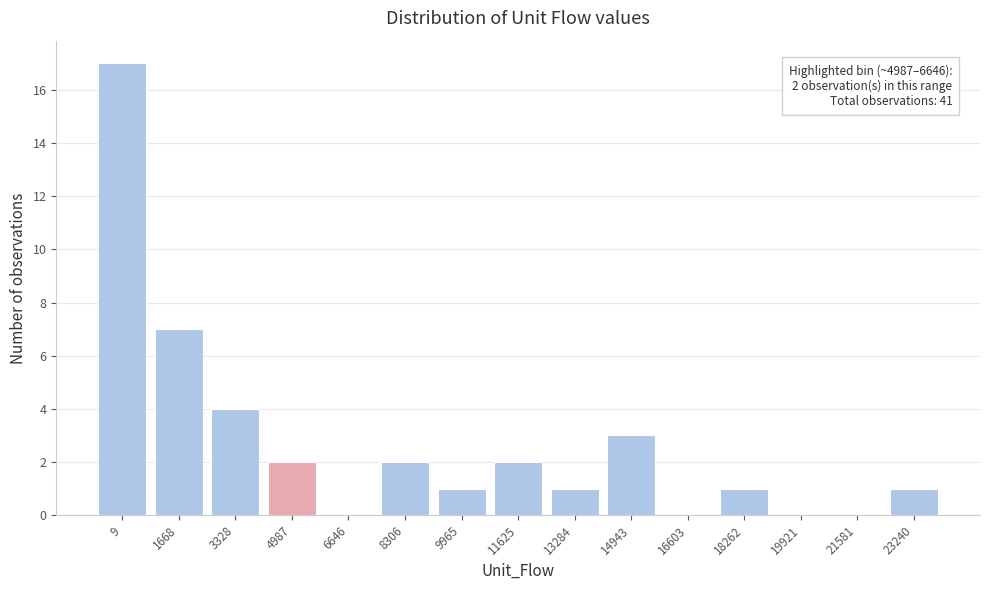

Reading right to left, extract all data points from this chart.

23240=1	21581=0	19921=0	18262=1	16603=0	14943=3	13284=1	11625=2	9965=1	8306=2	6646=0	4987=2	3328=4	1668=7	9=17